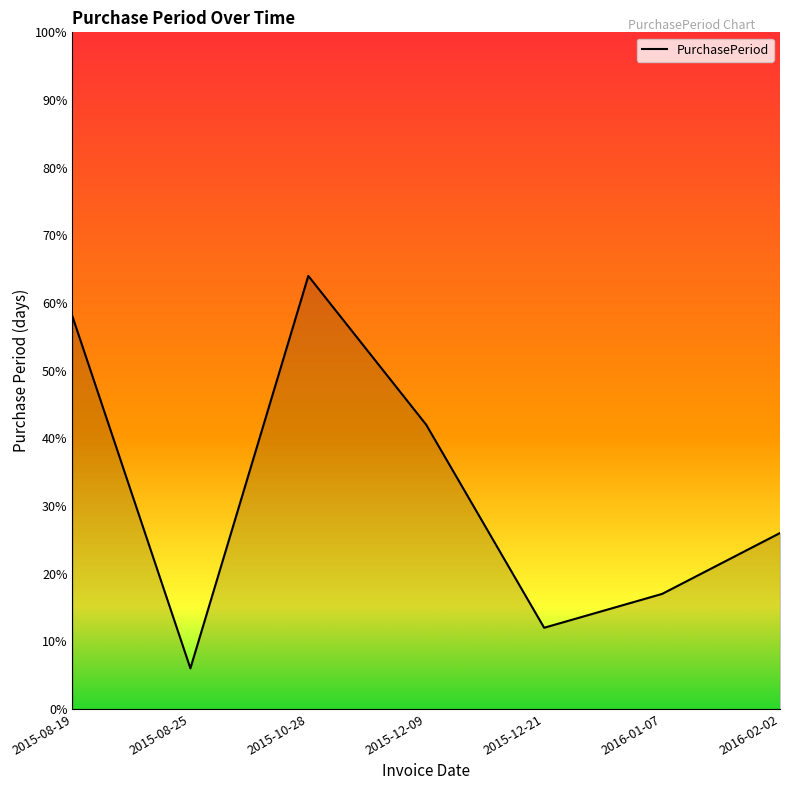

The value at 2016-01-07 is 17. True or false?

True